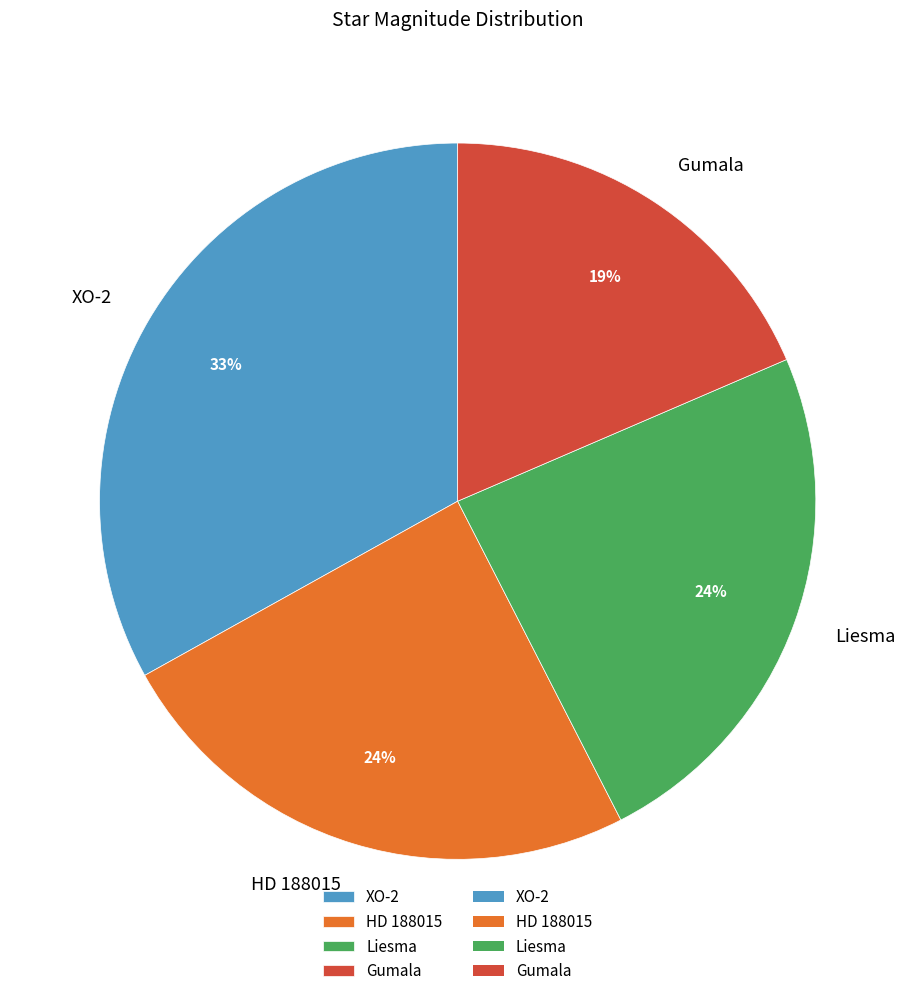

Count the number of slices in the pie.

4